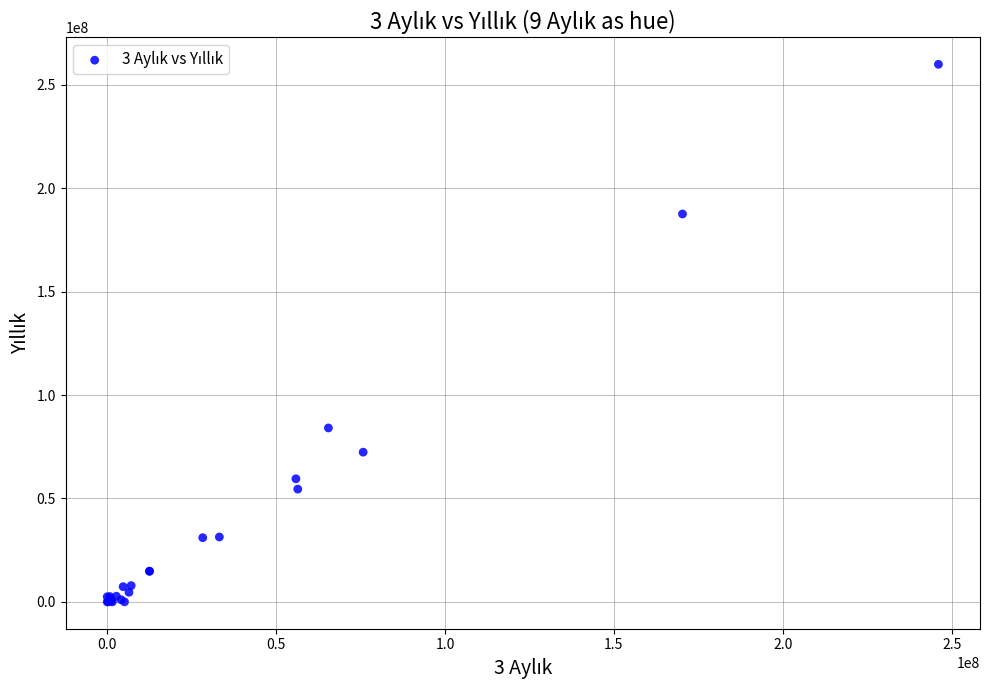

What Y value in the scatter plot is closest to 129975264?

84099538